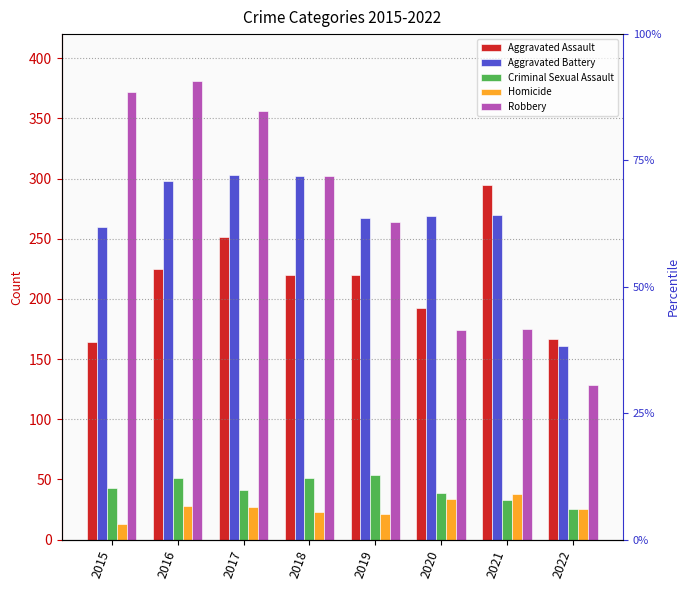

Count the number of categories in the chart.

8